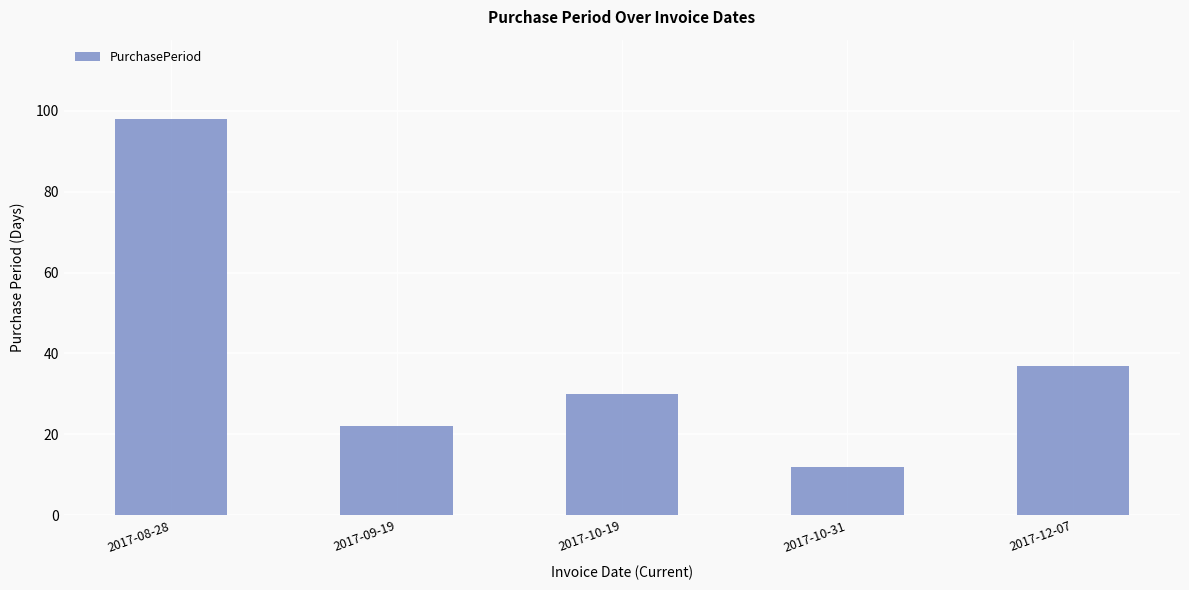

What is the minimum value shown in the chart?

12